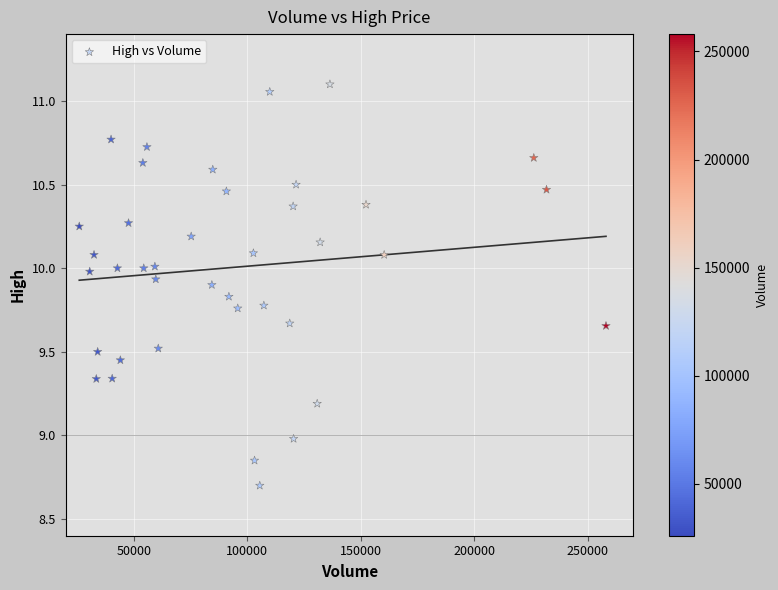

What is the range of X values (max minus min)?

232000.0